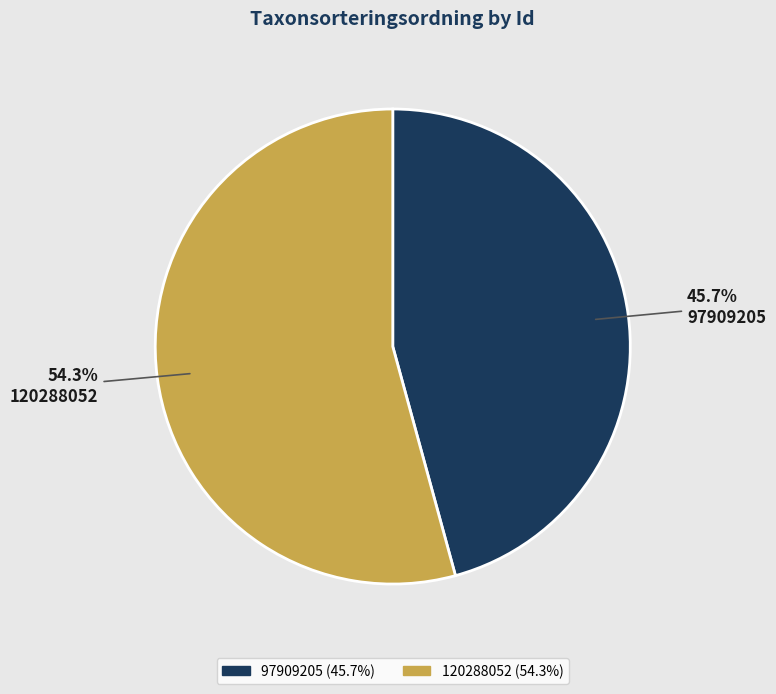

What is the largest slice in the pie chart?

120288052